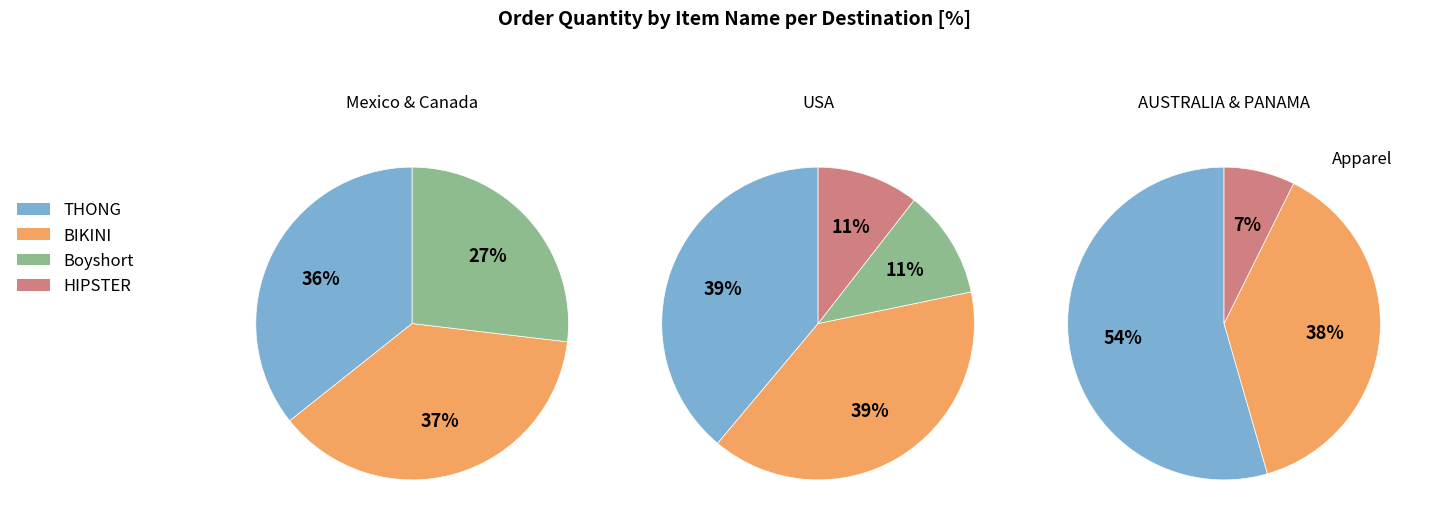

The 0 slice represents 63% of the pie. True or false?

False